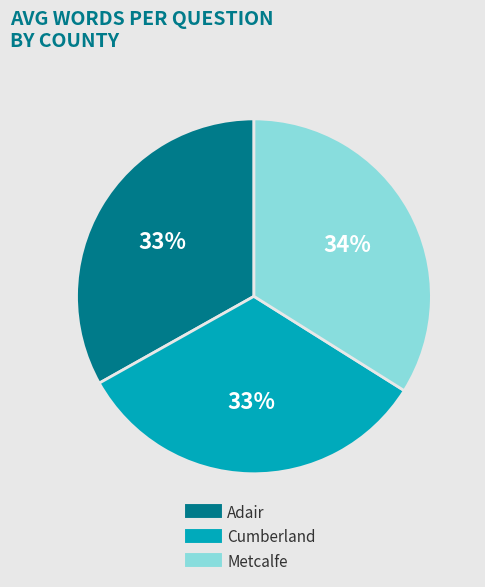

To the nearest percent, what is the average slice percentage?

33%